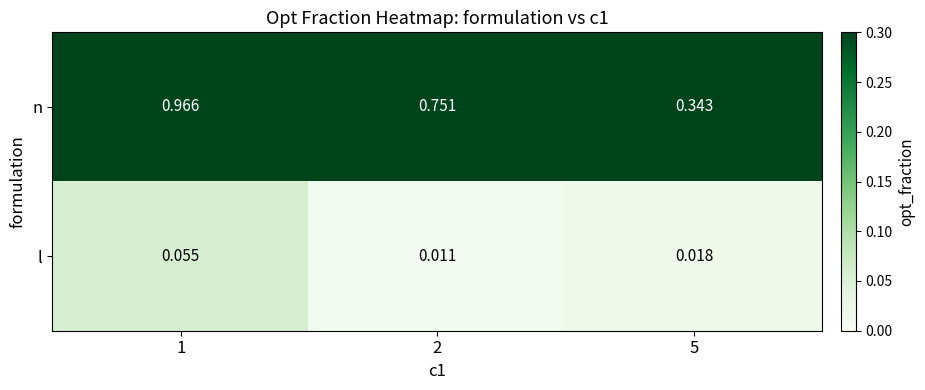

Rank the series by their maximum value, from highest to lowest.

n, l